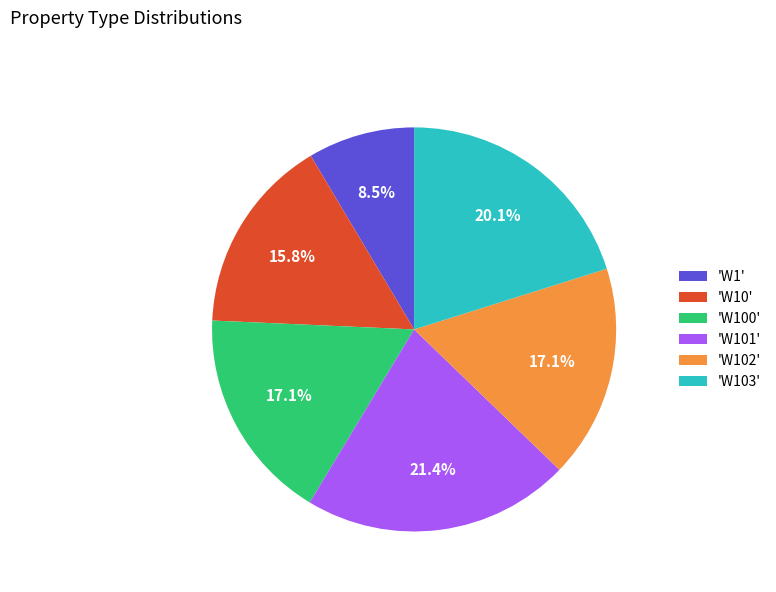

Does 'W10' account for over 50% of the chart?

No